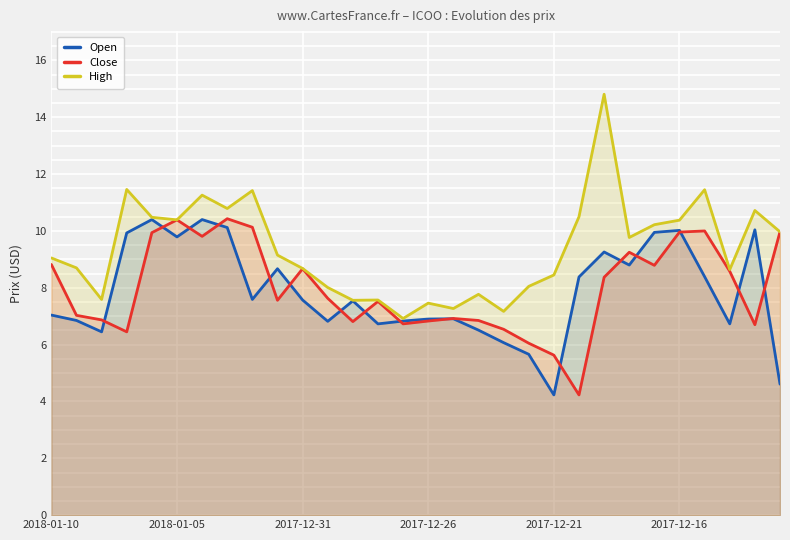

Between 17 and 7, which is larger?

7